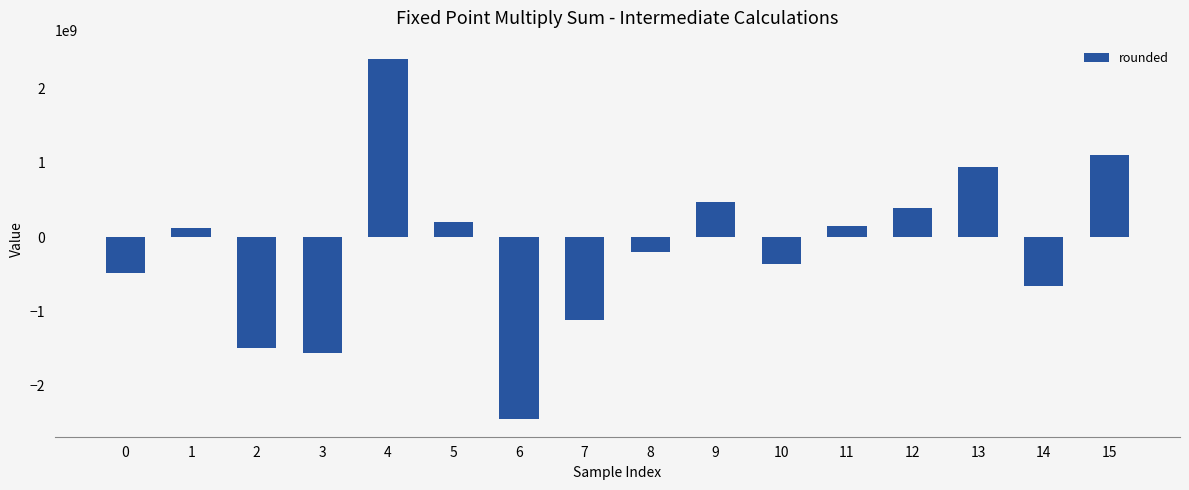

Which label corresponds to the smallest value in the chart?

6